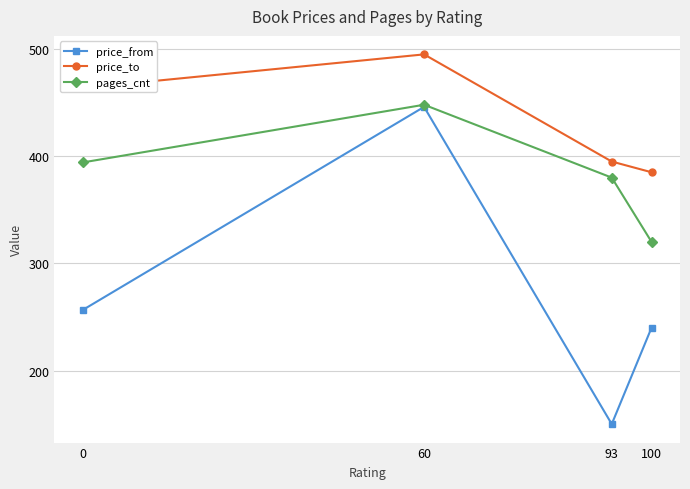

Which category has the highest value across all series?

60